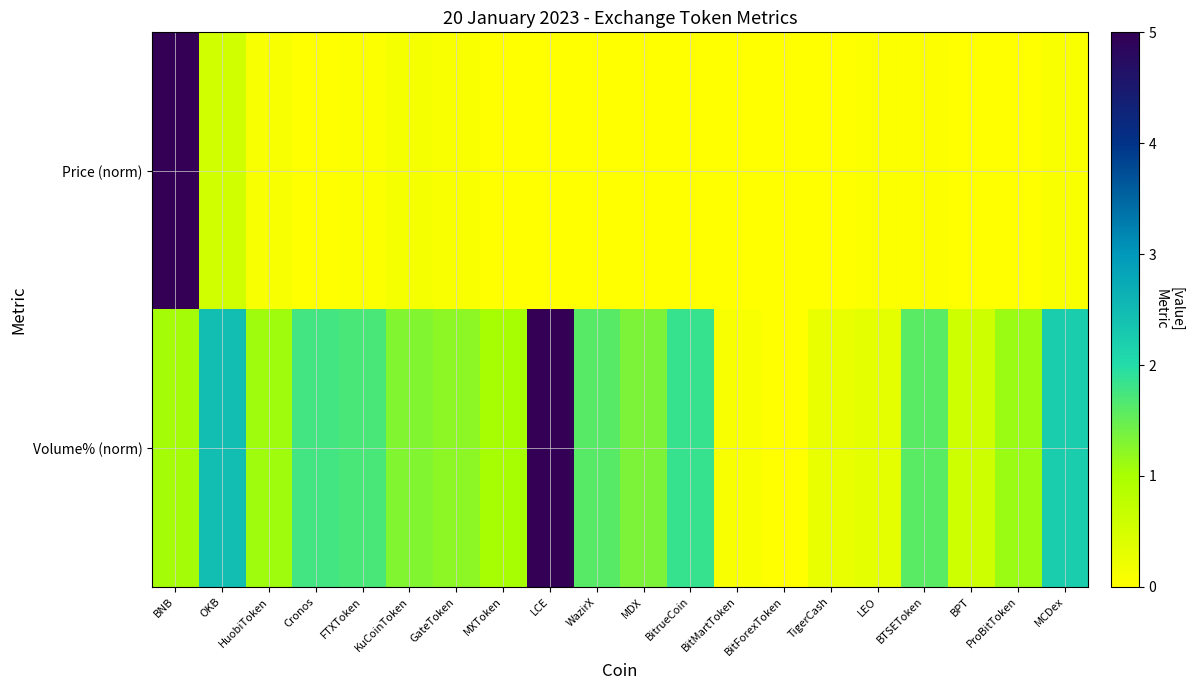

Reading right to left, list all the values displayed in this chart.

Price (norm): MCDex=0.1	ProBitToken=0.0	BPT=0.0	BTSEToken=0.0	LEO=0.1	TigerCash=0.0	BitForexToken=0.0	BitMartToken=0.0	BitrueCoin=0.0	MDX=0.0	WazirX=0.0	LCE=0.0	MXToken=0.0	GateToken=0.1	KuCoinToken=0.1	FTXToken=0.0	Cronos=0.0	HuobiToken=0.1	OKB=0.6	BNB=5.0
Volume% (norm): MCDex=2.2	ProBitToken=1.1	BPT=0.6	BTSEToken=1.6	LEO=0.3	TigerCash=0.3	BitForexToken=0.0	BitMartToken=0.1	BitrueCoin=1.9	MDX=1.3	WazirX=1.6	LCE=5.0	MXToken=1.0	GateToken=1.2	KuCoinToken=1.3	FTXToken=1.7	Cronos=1.8	HuobiToken=1.1	OKB=2.5	BNB=1.0